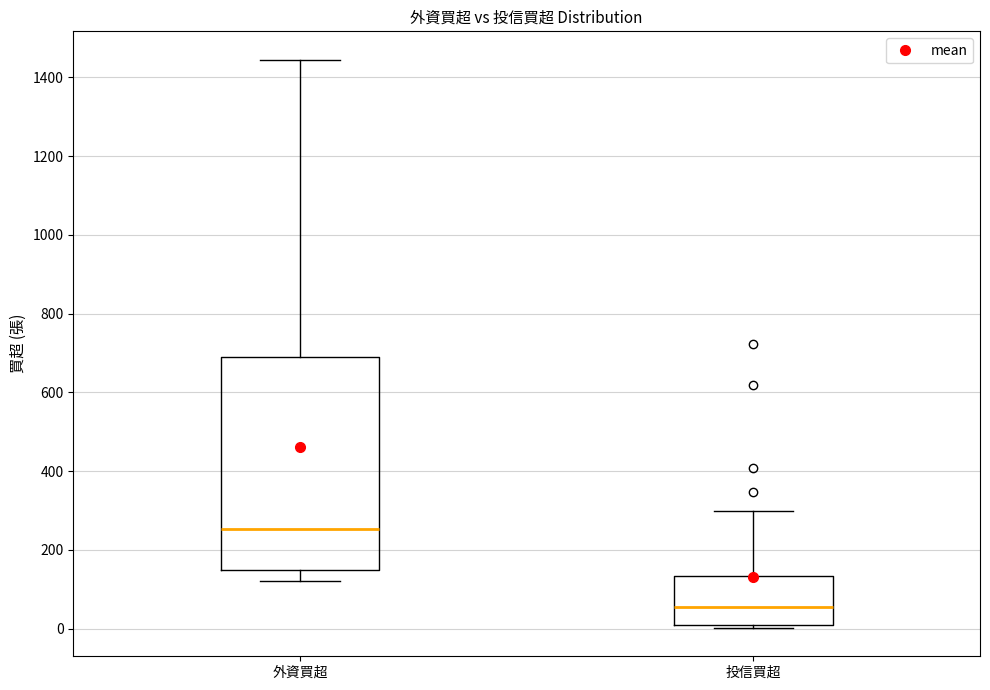

Where does the upper whisker of the box for 外資買超 end on the y-axis? The values are not printed on the chart, so give them approximately, as read against the axis.

1440